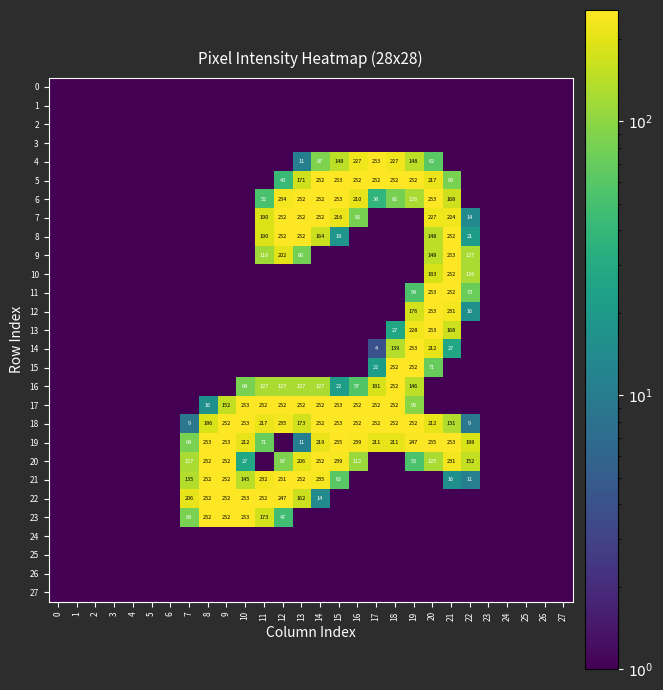

Is it true that 20 equals 75.9 at 16?

False